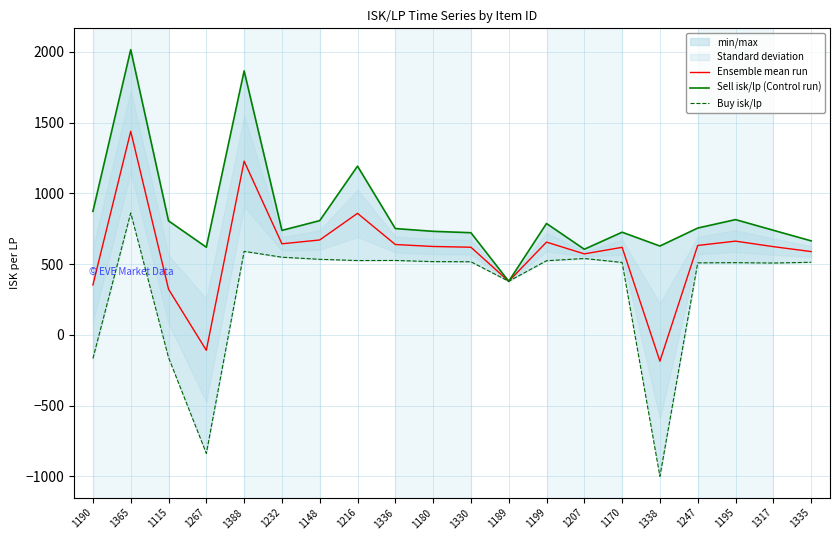

Is the value of Ensemble mean run at 1190 greater than the value of Sell isk/lp (Control run) at 1216?

No